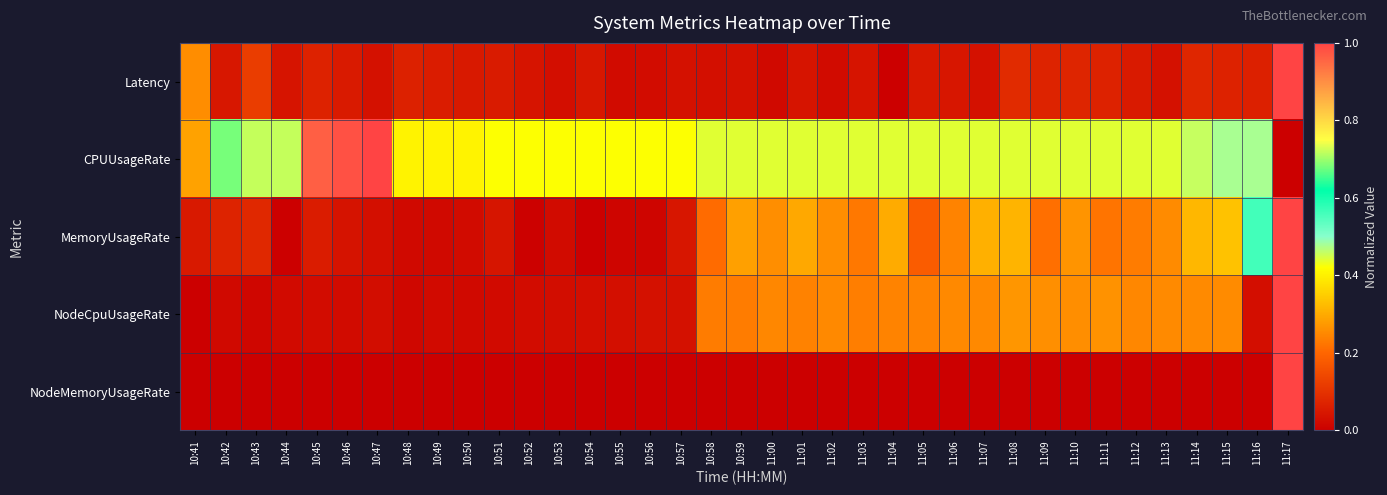

At 11:13, list the series in order from largest to smallest.

CPUUsageRate, MemoryUsageRate, NodeCpuUsageRate, Latency, NodeMemoryUsageRate